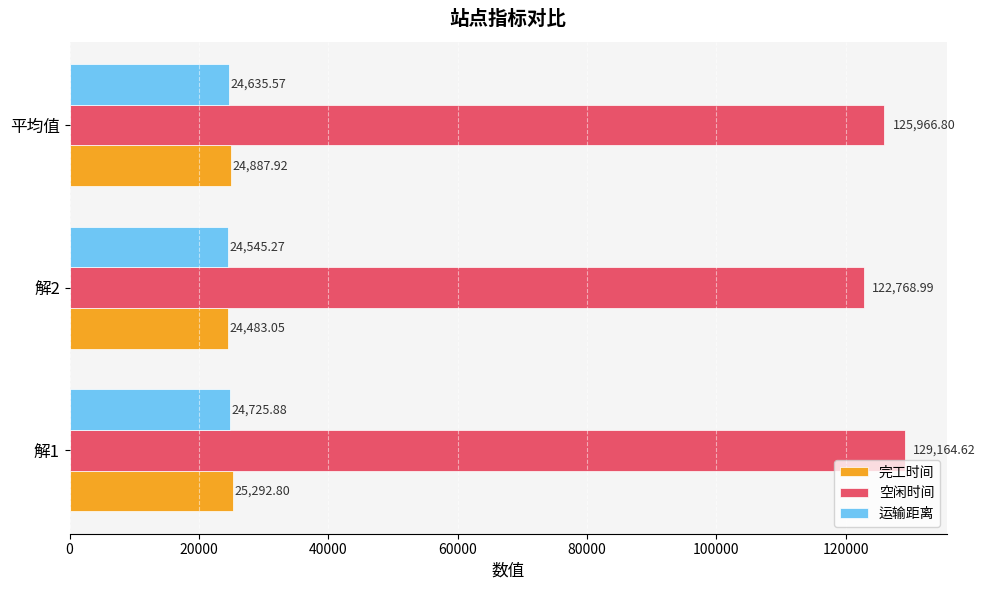

At which label is 空闲时间 closest to 125966?

平均值